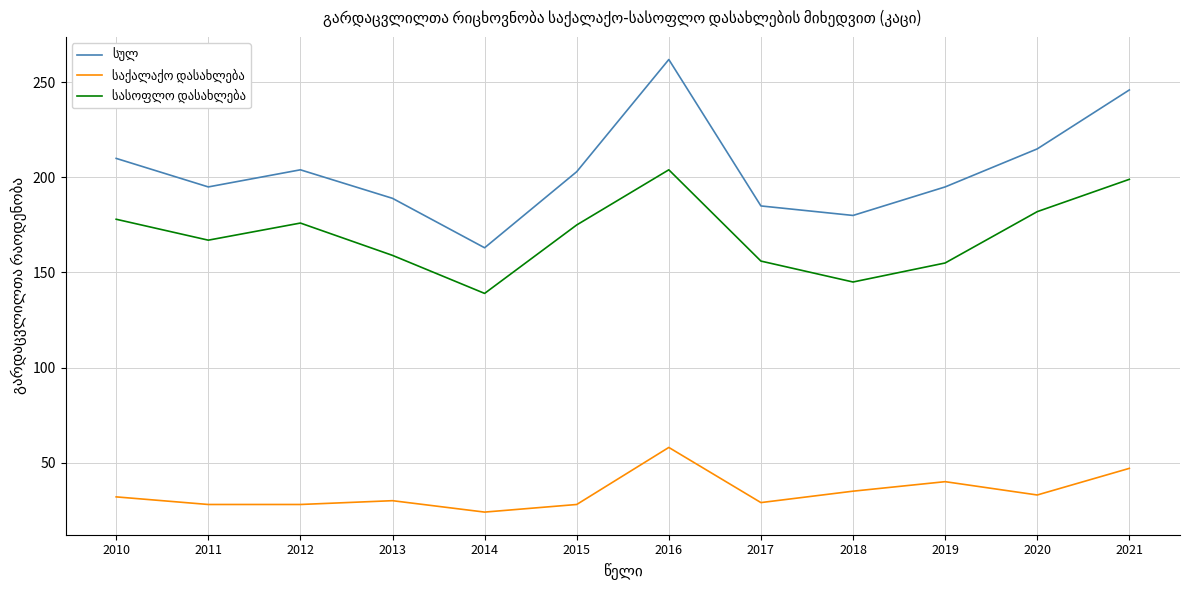

At which category does the chart reach its peak across all series?

2016